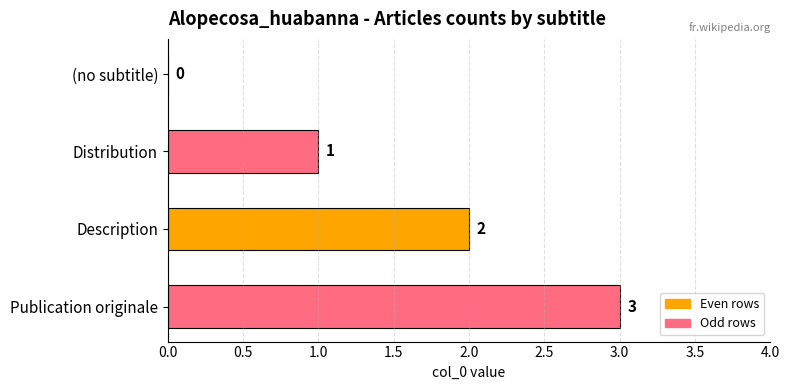

What is the change in value from (no subtitle) to Publication originale?

+3